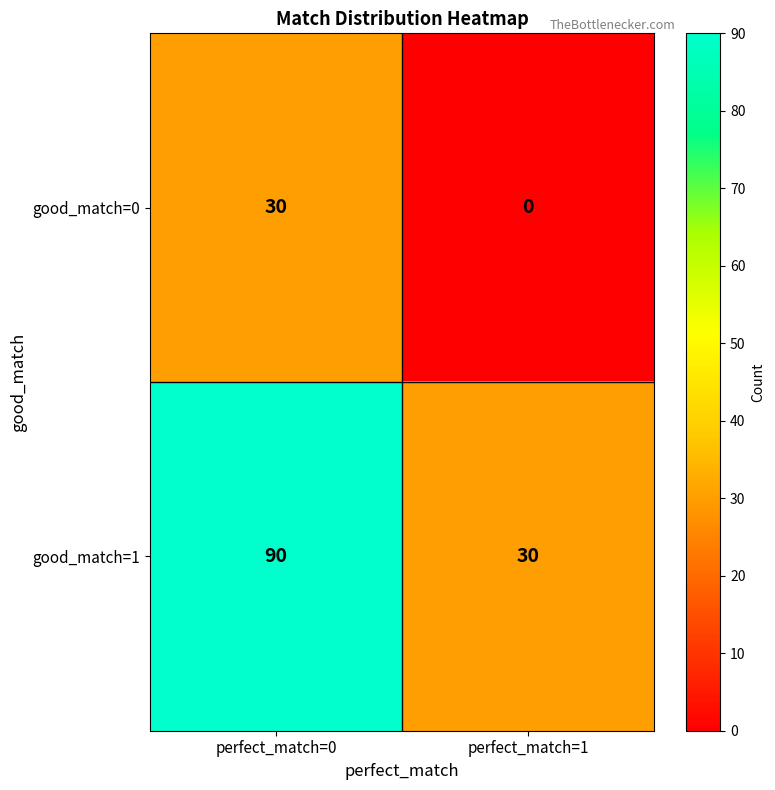

Rank the series at perfect_match=1 from highest to lowest value.

good_match=1, good_match=0